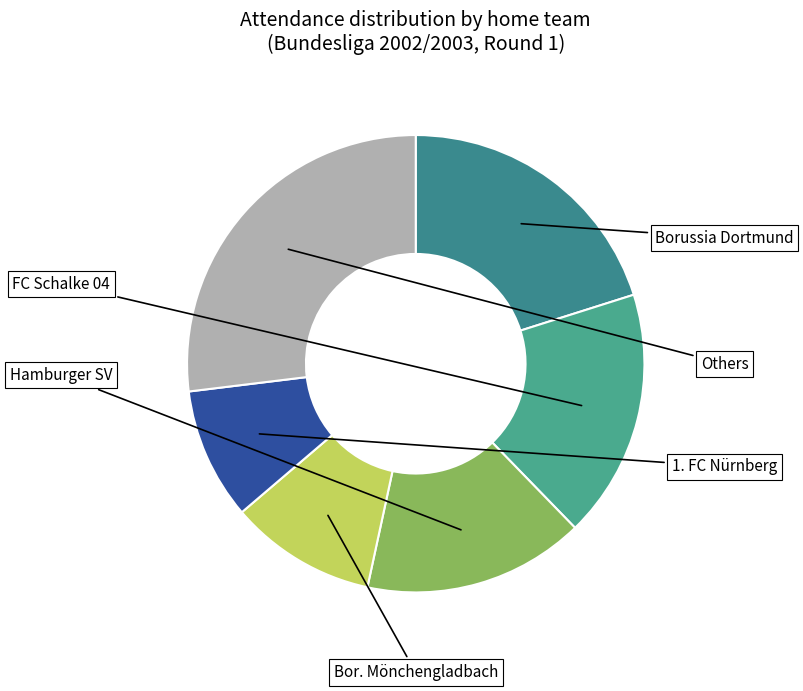

Does any single category account for the majority?

No